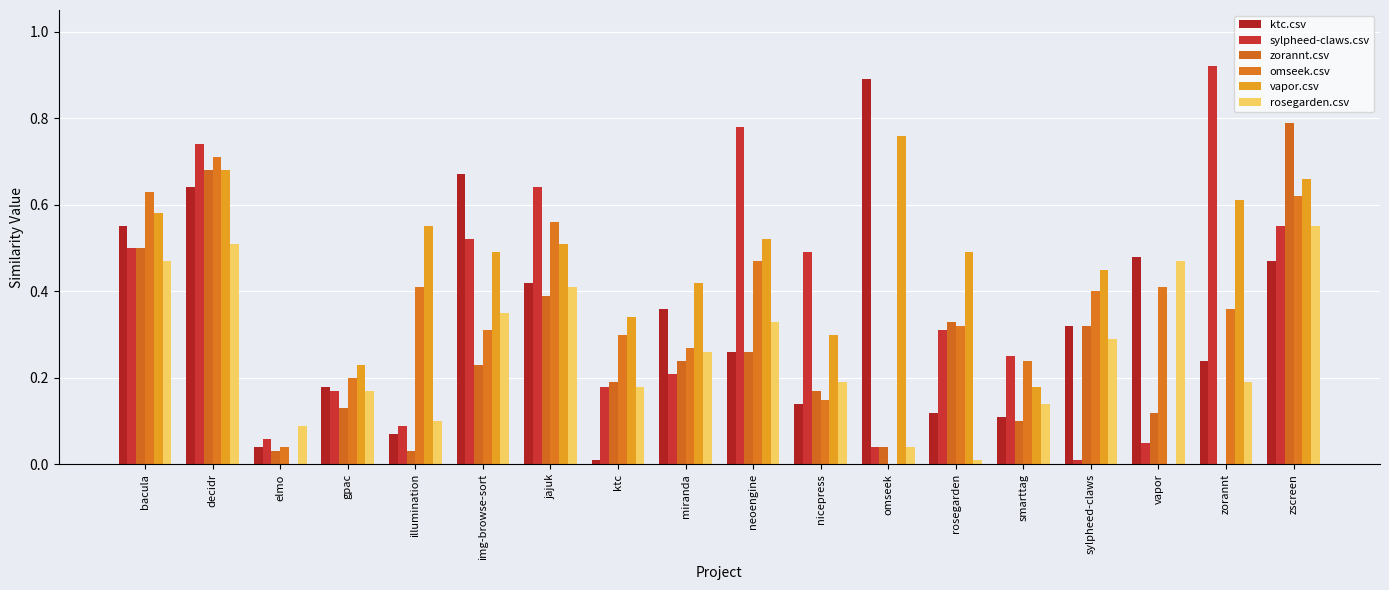

What is the difference between the maximum and minimum values in the omseek.csv series?

0.7